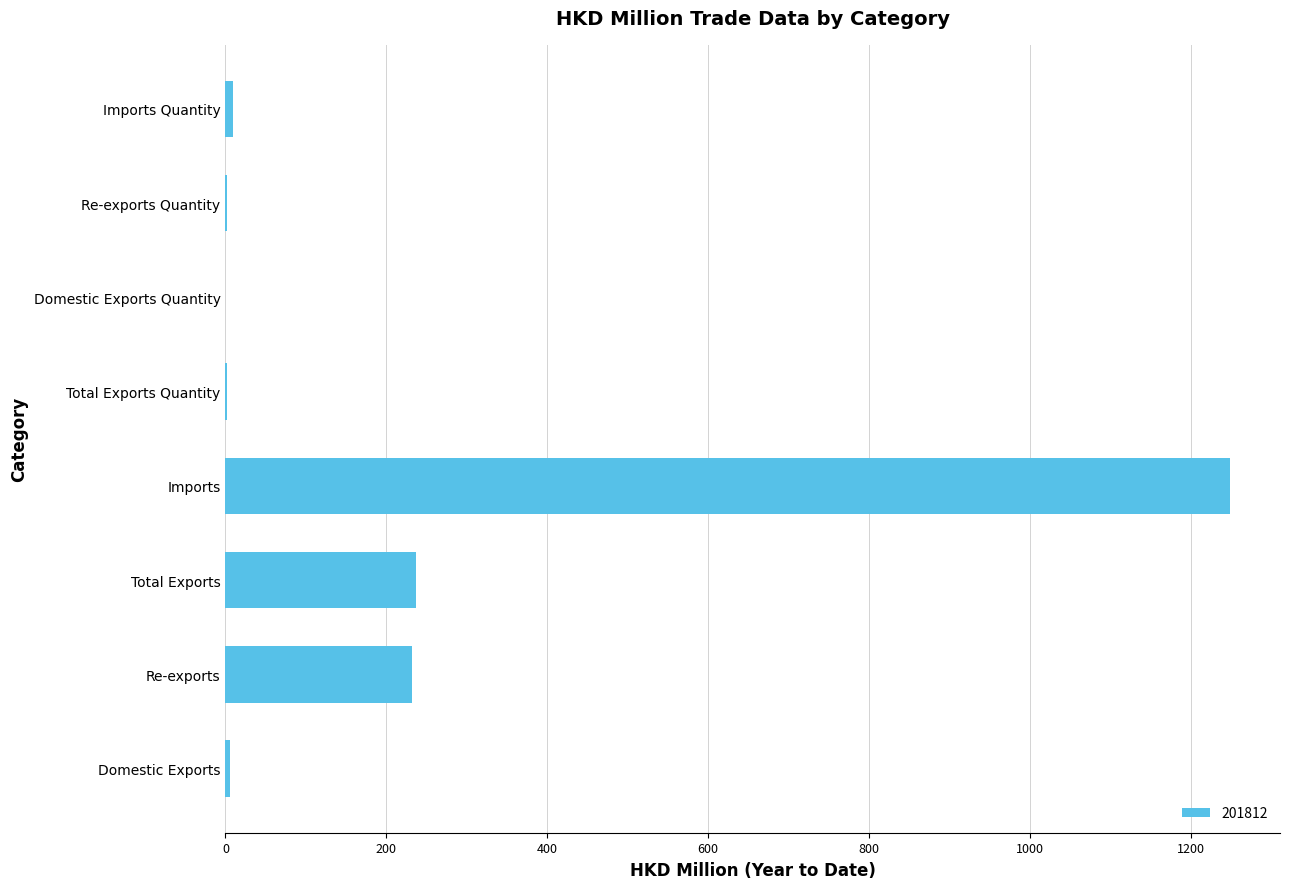

Which has a higher value, Domestic Exports or Re-exports?

Re-exports